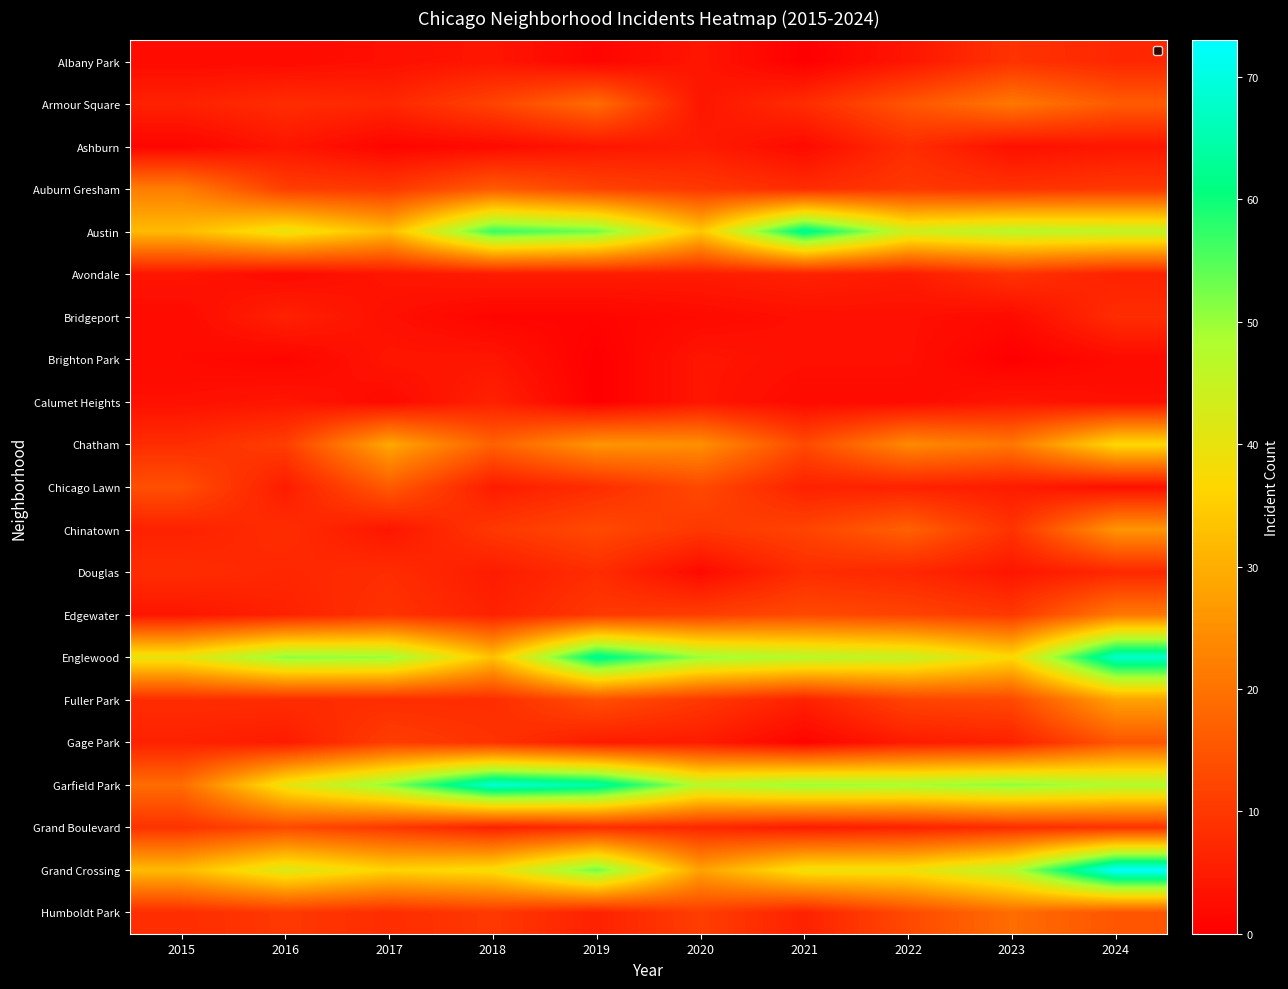

Which label corresponds to the smallest value in the chart?

2021